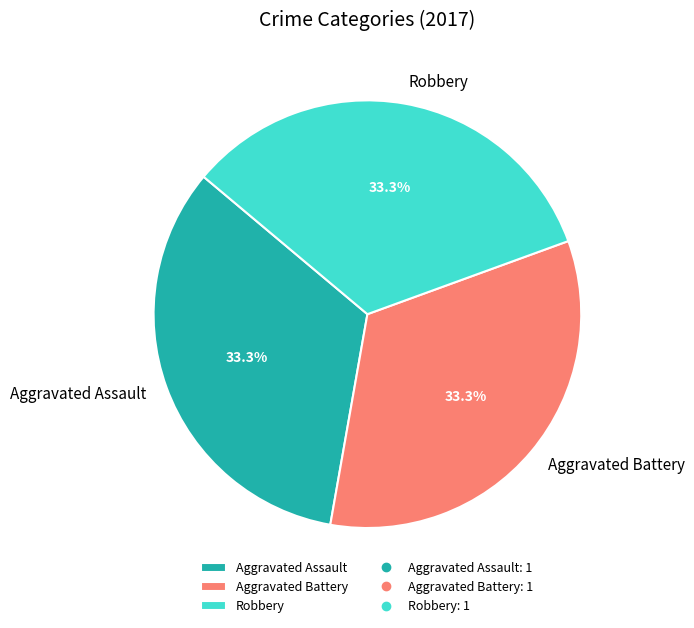

What is the total percentage of Robbery and Aggravated Battery?

66.7%